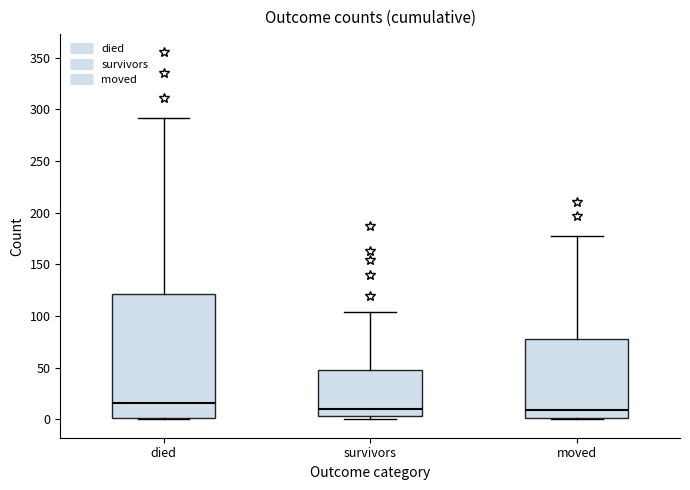

Reading left to right, read every box against the y-axis: the position of its median line, the range the box covers, and the ends of its whiskers. The values are not printed on the chart, so give them approximately, as read against the axis.

died: median 15, box 0 to 120, whiskers 0 to 290
survivors: median 10, box 5 to 50, whiskers 0 to 105
moved: median 10, box 0 to 80, whiskers 0 to 175